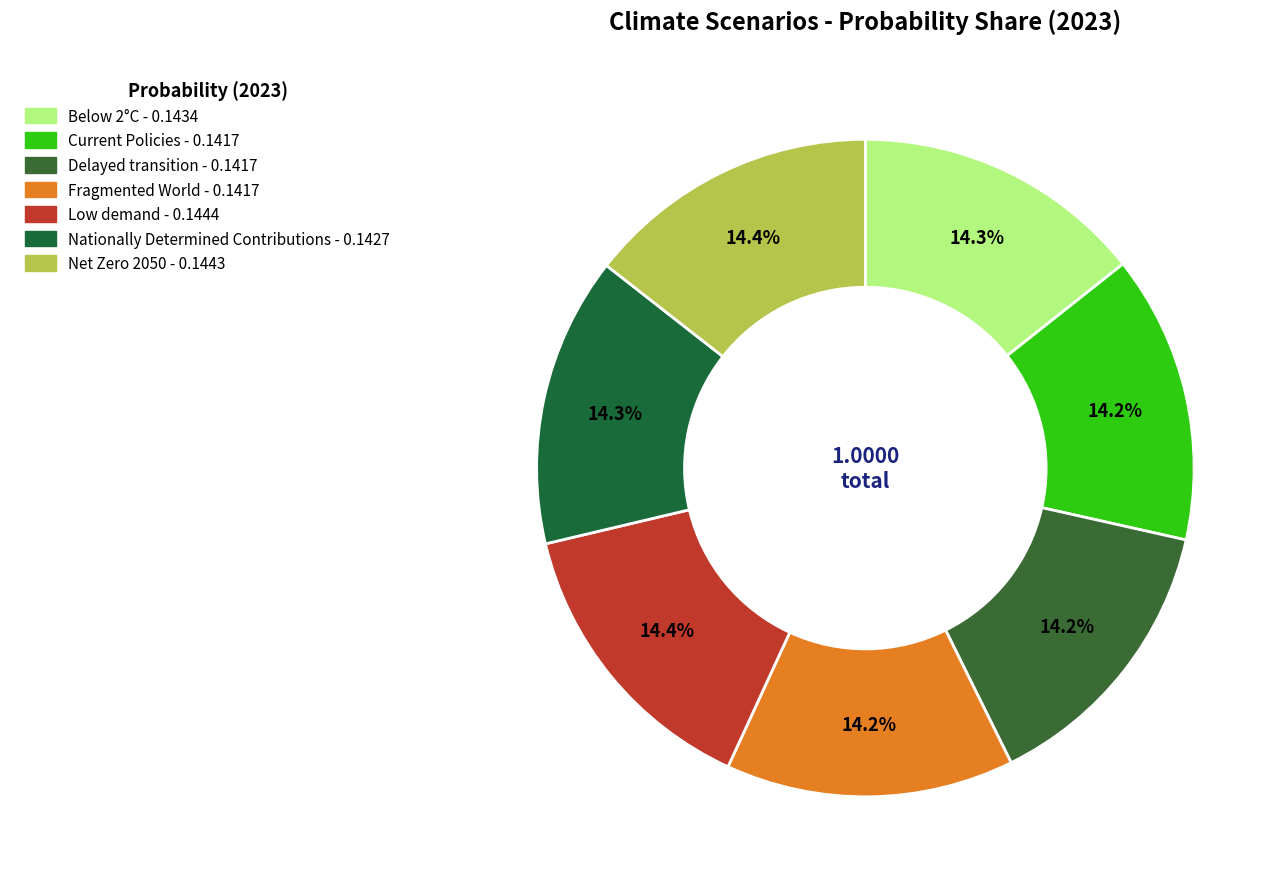

Count the number of slices in the pie.

7